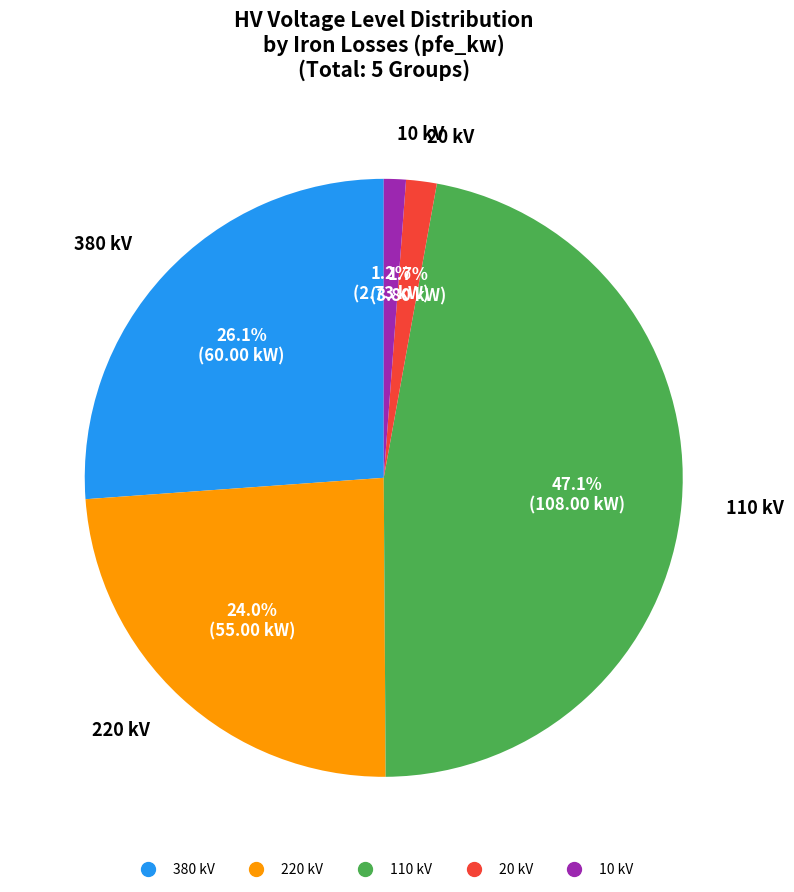

Is there any slice that represents more than half of the pie?

No